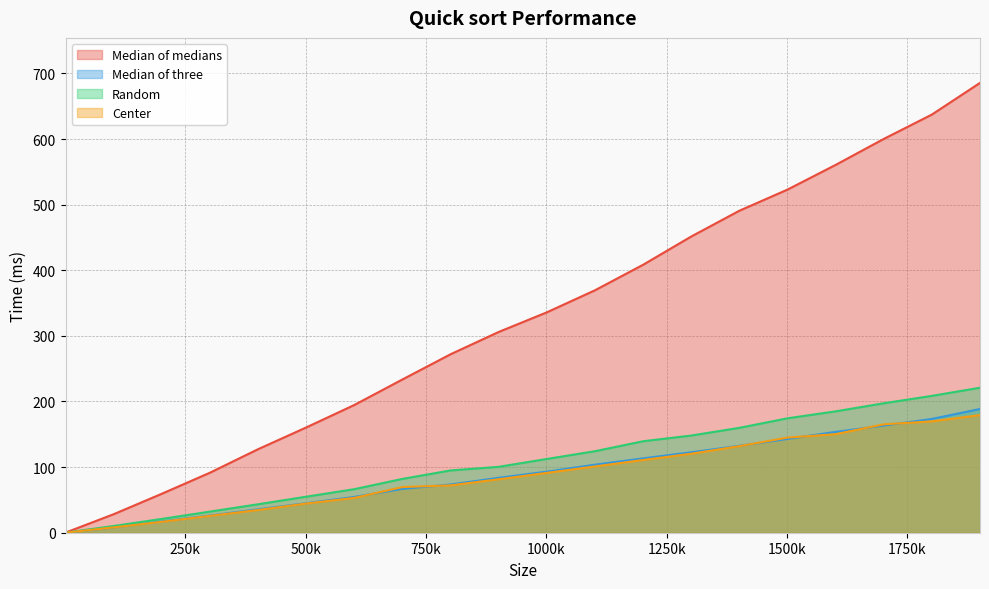

Is the value of Random at 901000 greater than the value of Center at 1701000?

No